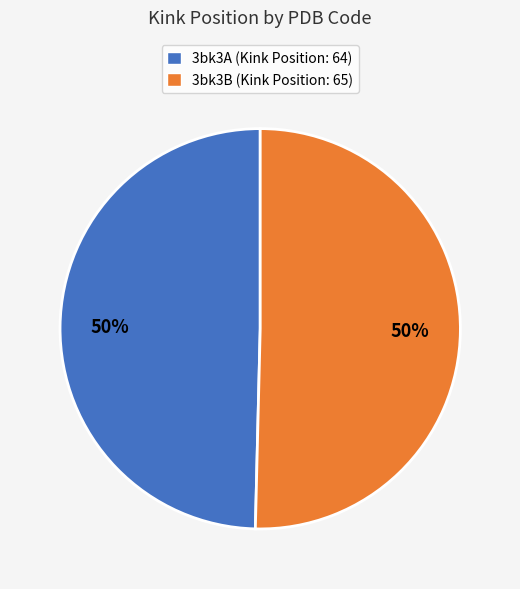

To the nearest percent, what portion does 3bk3B represent?

50%